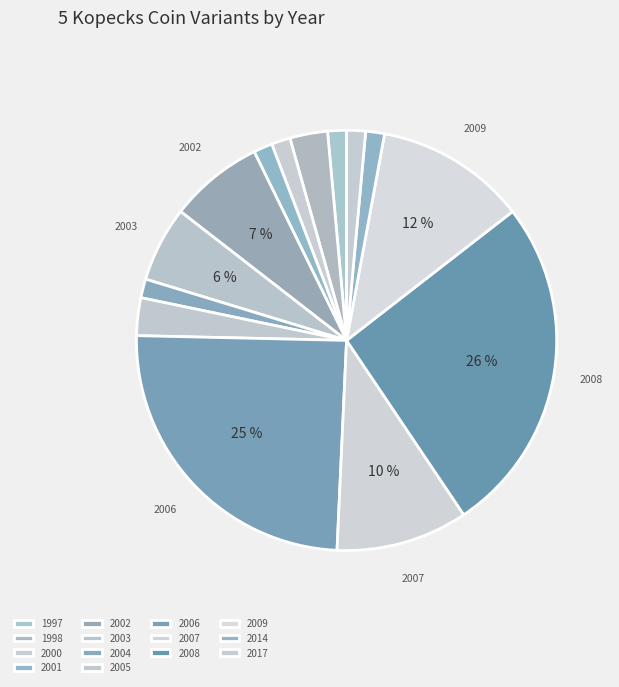

Do 2005 and 2002 together represent more than half of the pie?

No